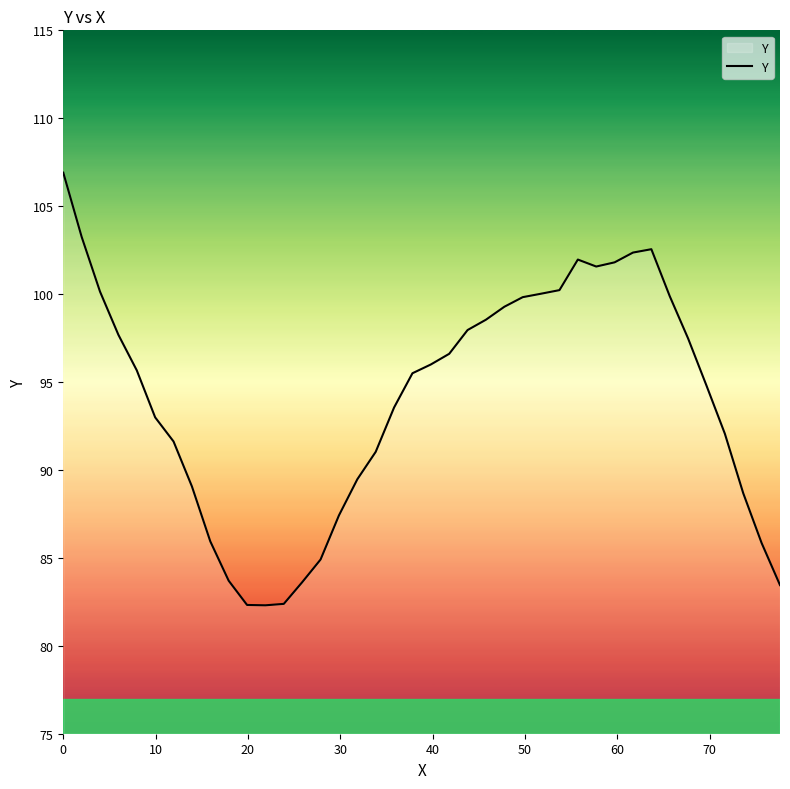

What is the maximum value shown in the chart?

106.9